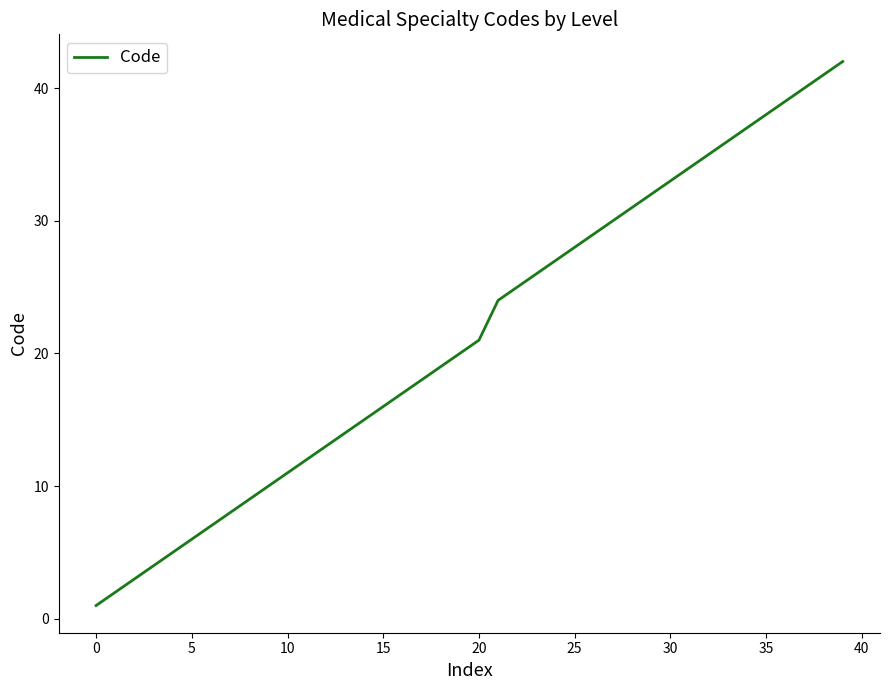

What is the greatest value displayed?

42